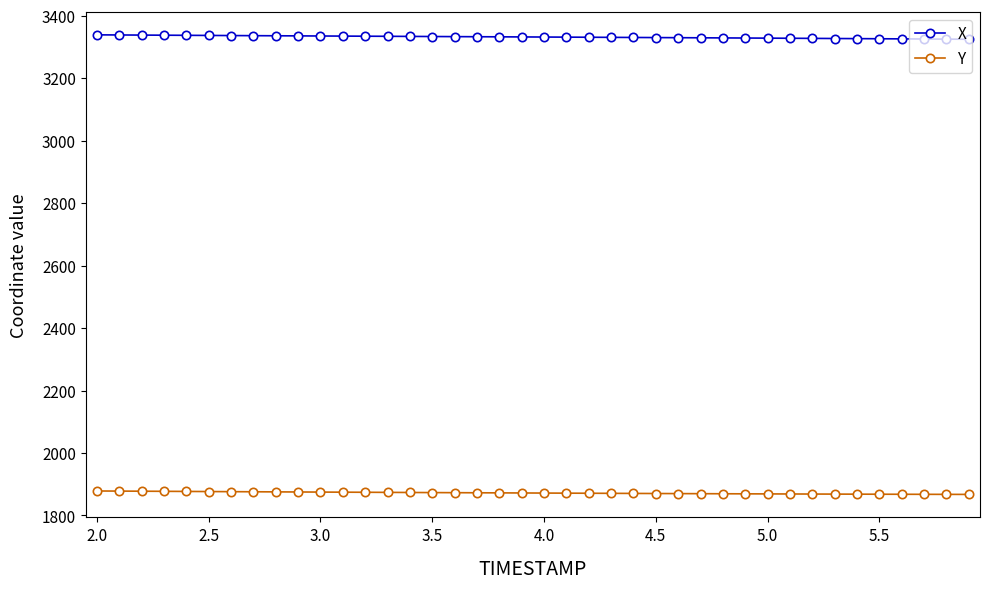

List the series in order of their overall mean, highest first.

X, Y